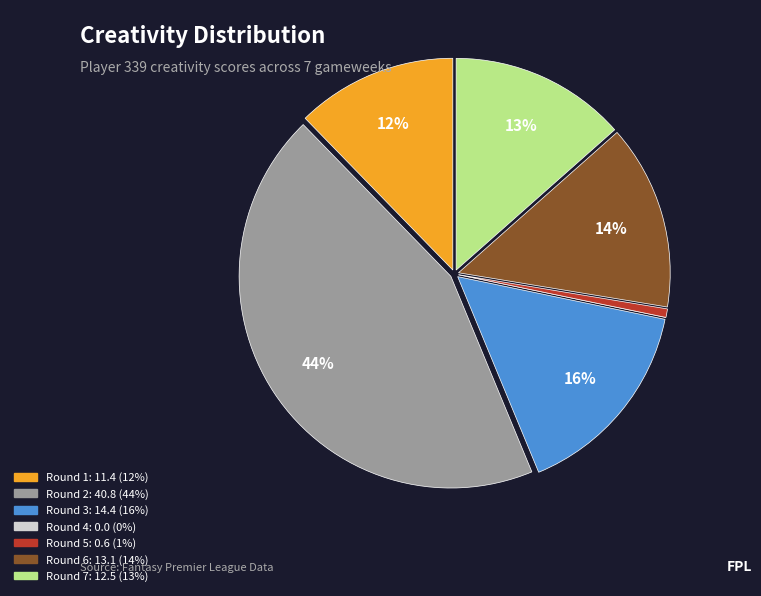

To the nearest percent, what is the difference between the largest and smallest slice percentages?

44%